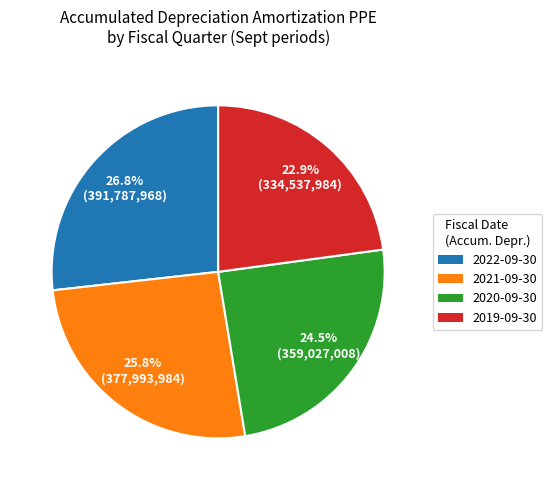

Is it true that 2019-09-30 is 34% of the pie?

False